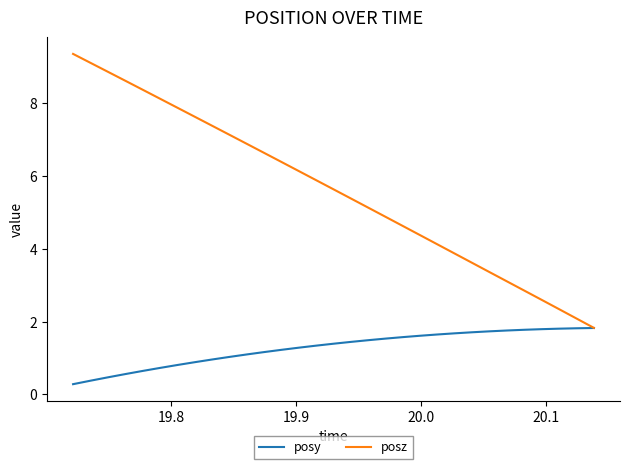

Which series has the largest range (max minus min)?

posz